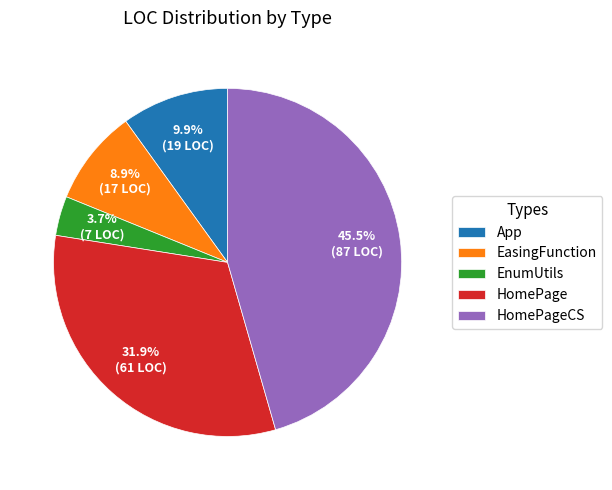

Is App the majority of the pie?

No